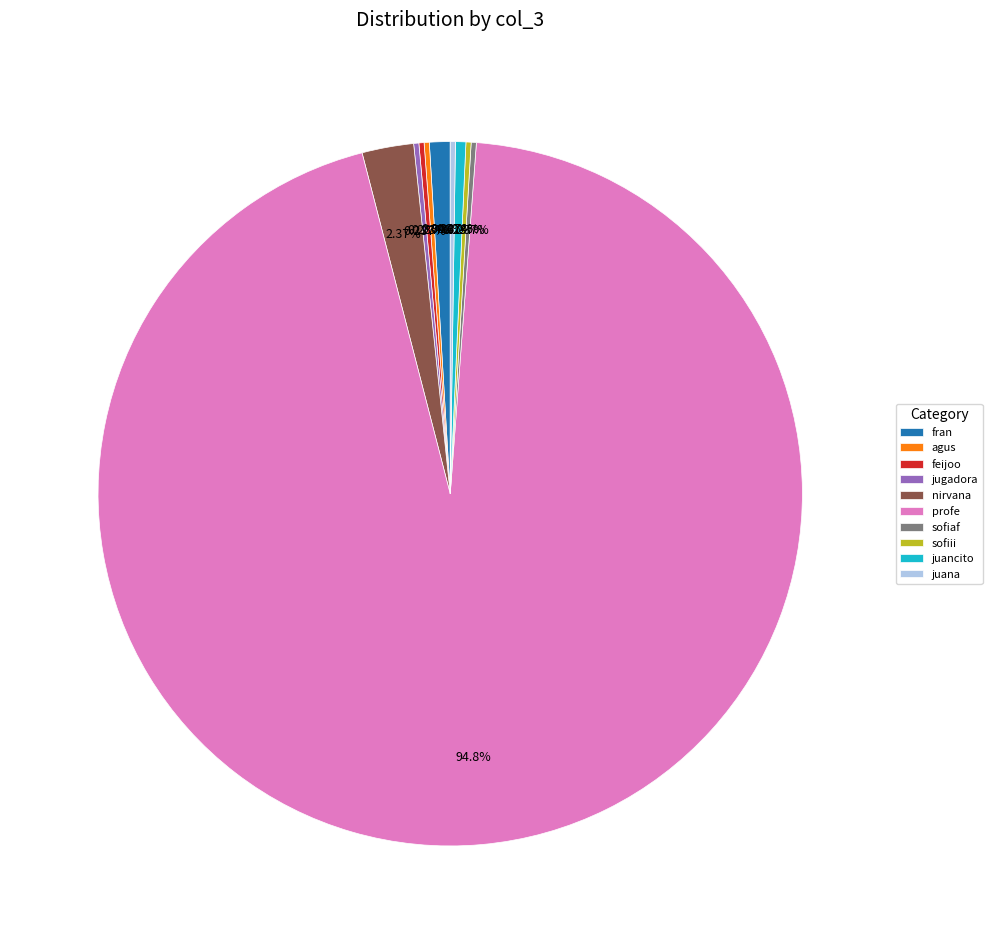

What is the largest slice in the pie chart?

profe